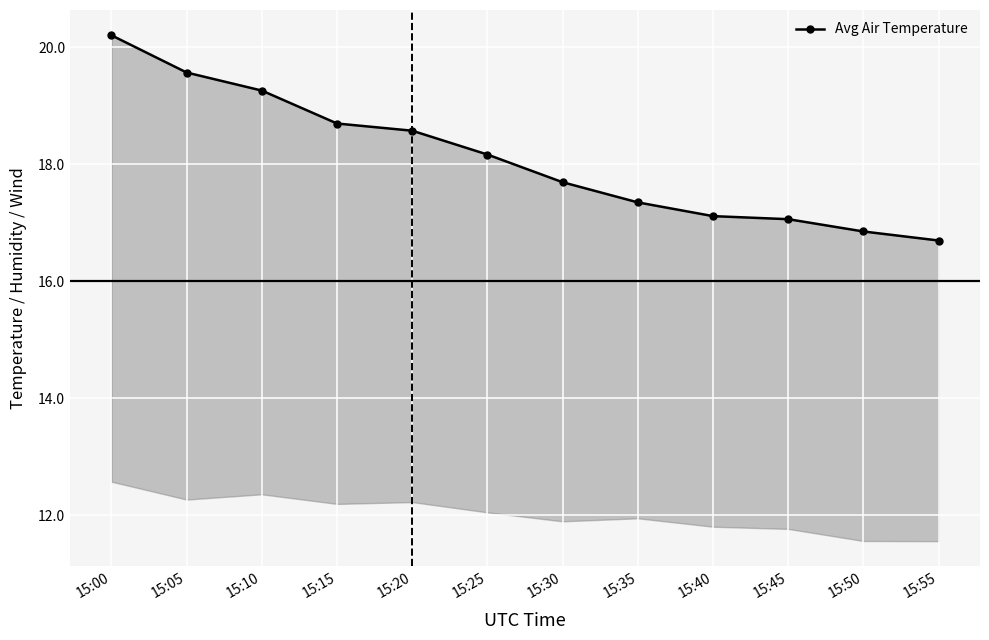

The chart shows a value of 25.8 at 15:50. True or false?

False